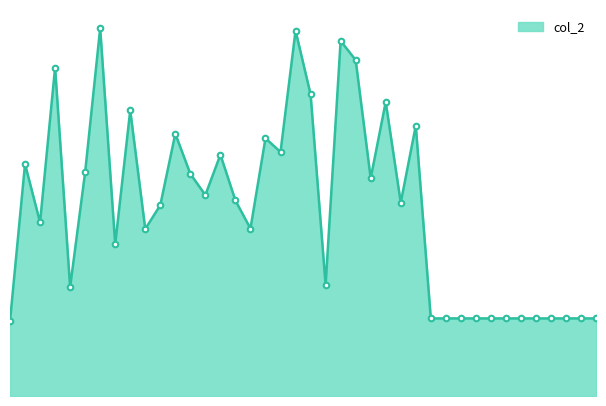

Does the chart have visible grid lines?

No